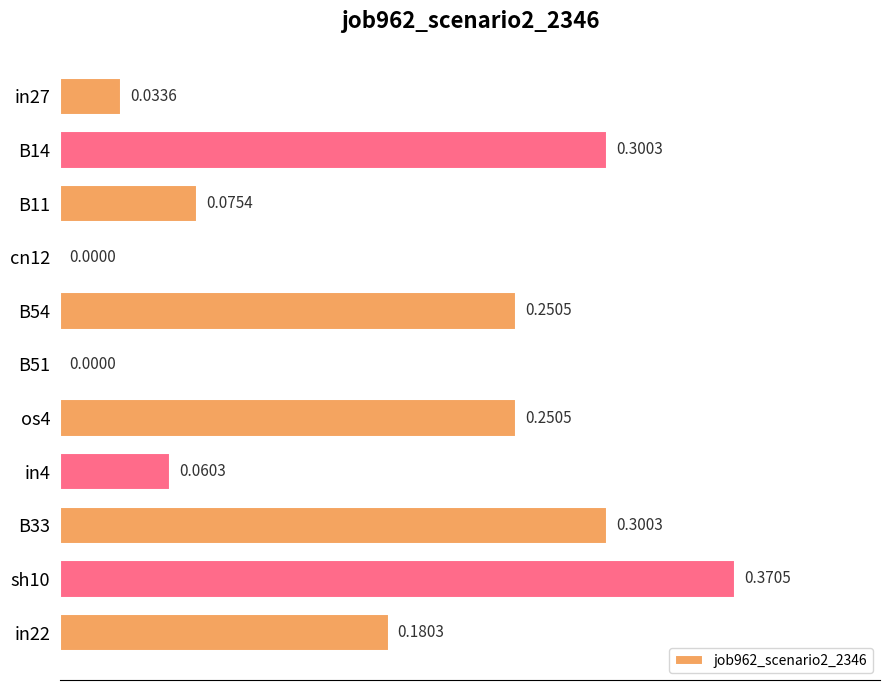

What is the change in value from B51 to in4?

+0.1